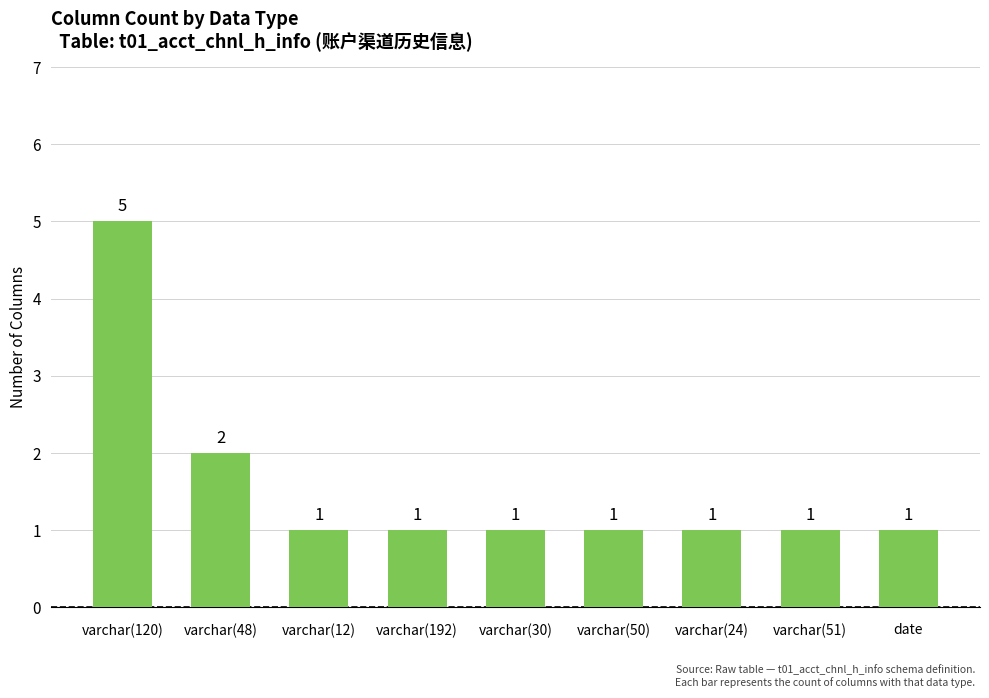

What is the sum of all values?

14